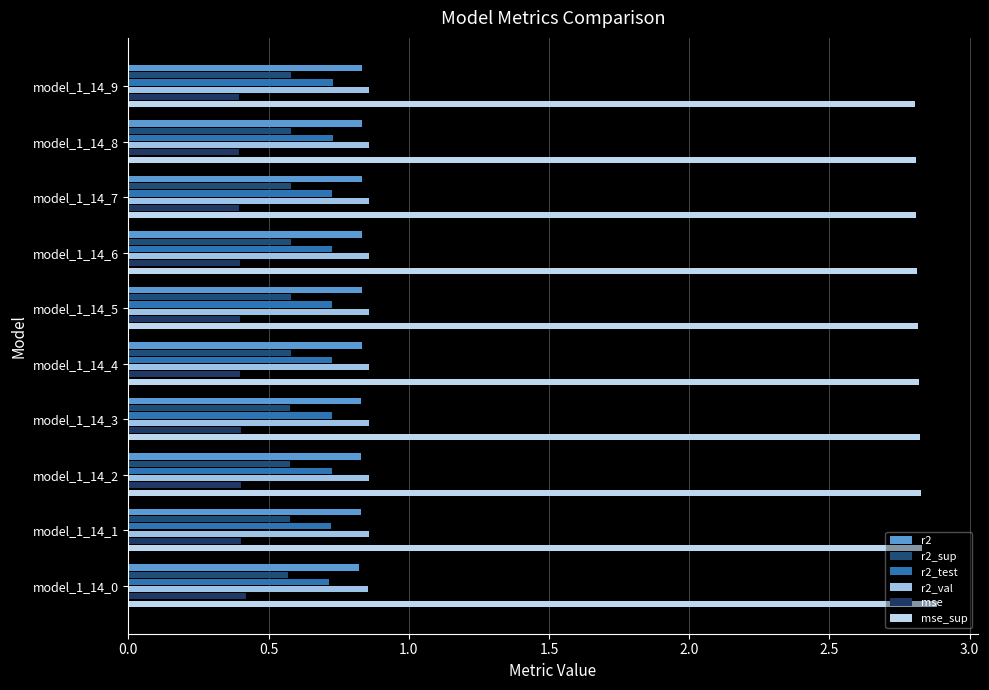

Count the number of categories in the chart.

10